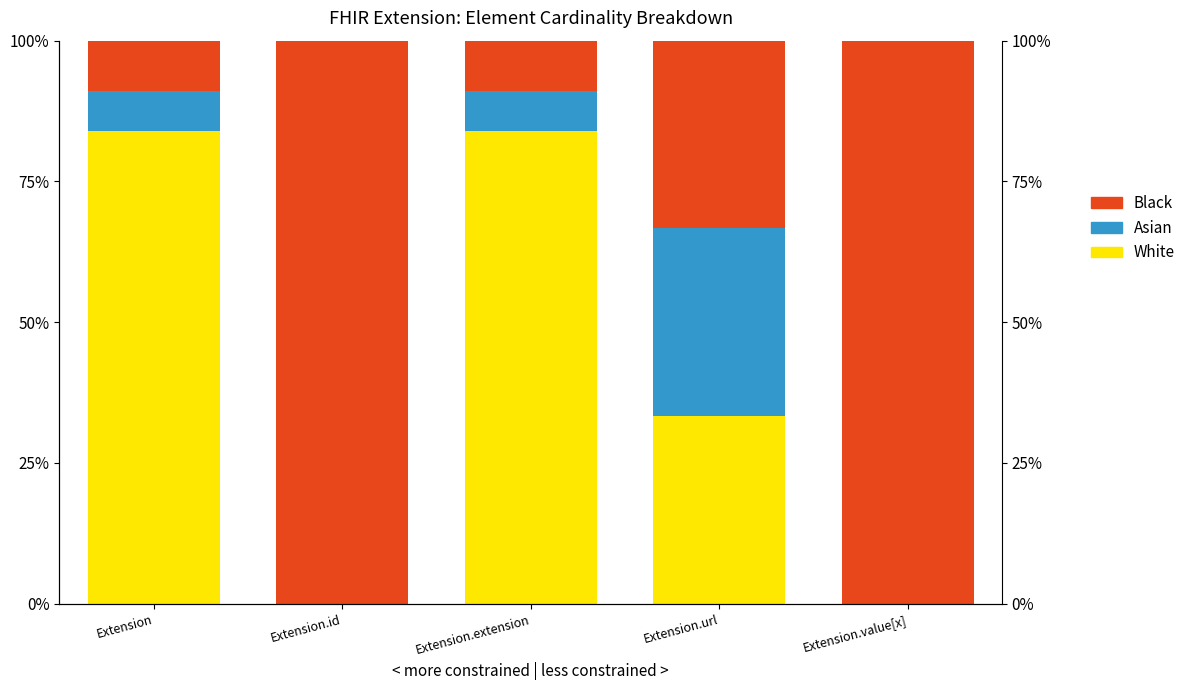

Reading left to right, list all the values displayed in this chart.

White: 84.0	0.0	84.0	33.3	0.0
Asian: 7.0	0.0	7.0	33.3	0.0
Black: 9.0	100.0	9.0	33.3	100.0